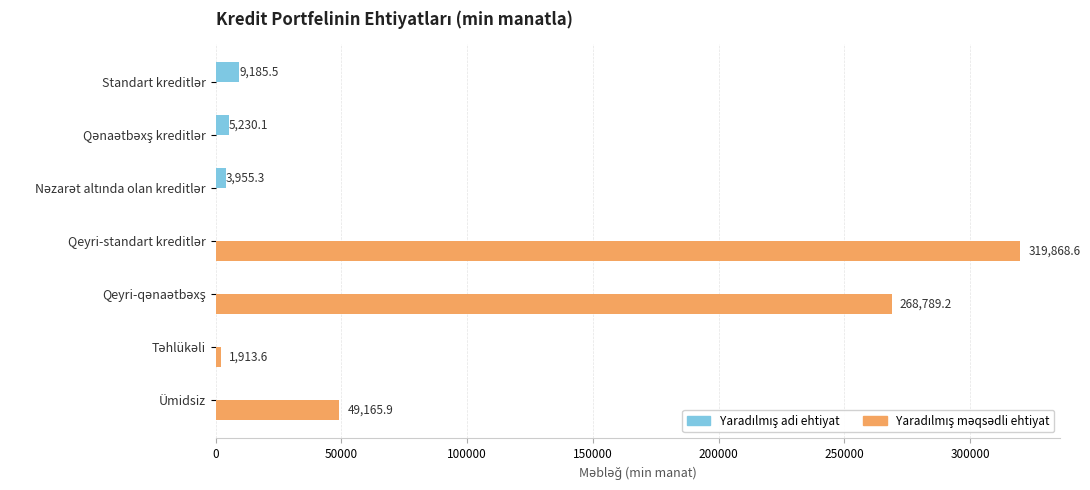

What is the greatest value displayed?

319868.6